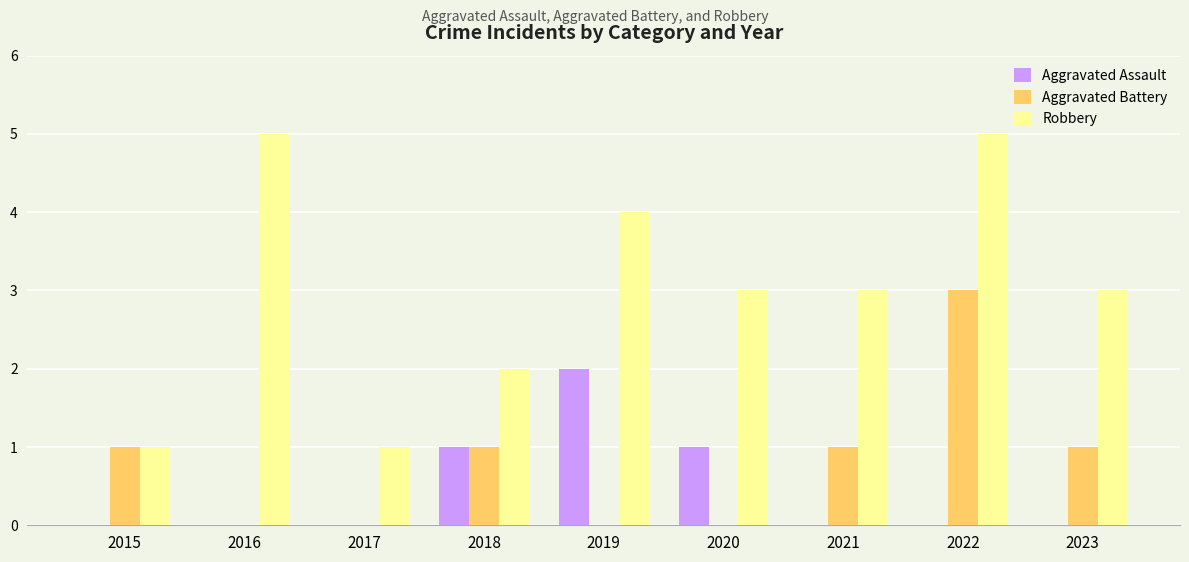

What is the average value of the Robbery series?

3